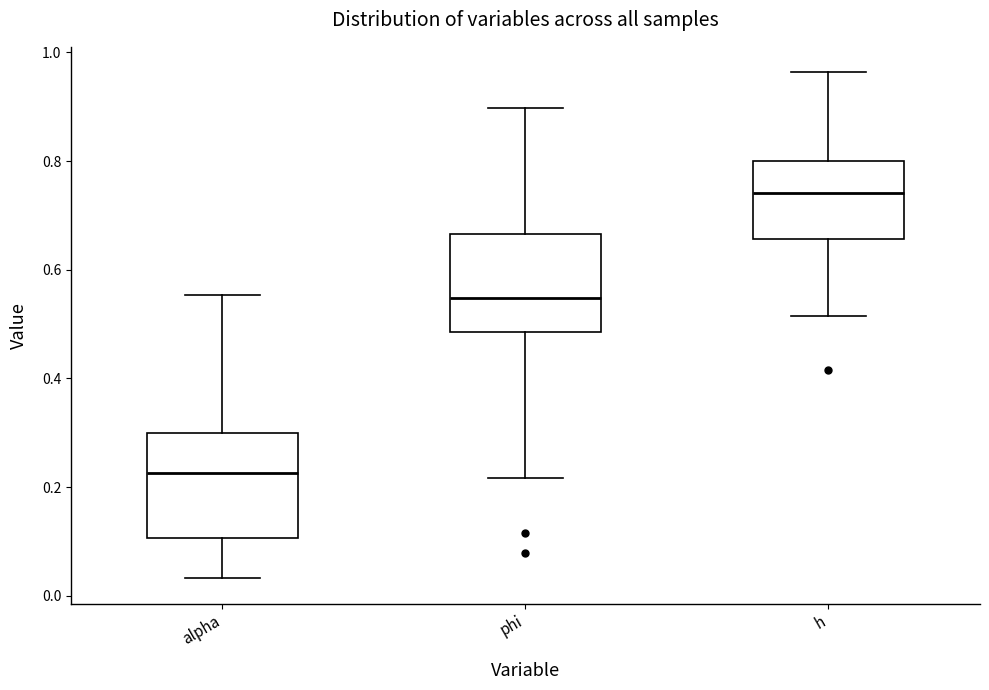

Where does the lower whisker of the box for alpha end on the y-axis? The values are not printed on the chart, so give them approximately, as read against the axis.

0.04